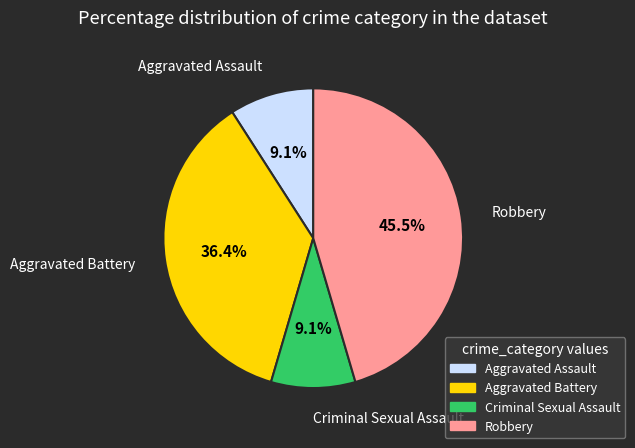

Which slice is the largest?

Robbery